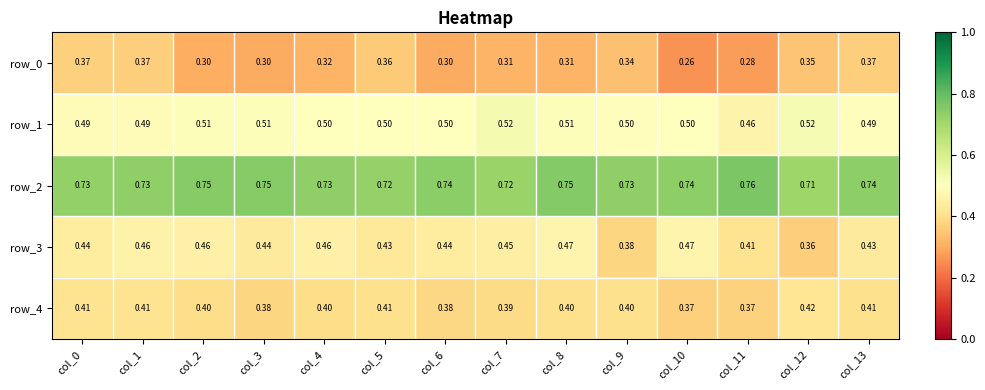

Rank the series at col_9 from lowest to highest value.

row_0, row_3, row_4, row_1, row_2